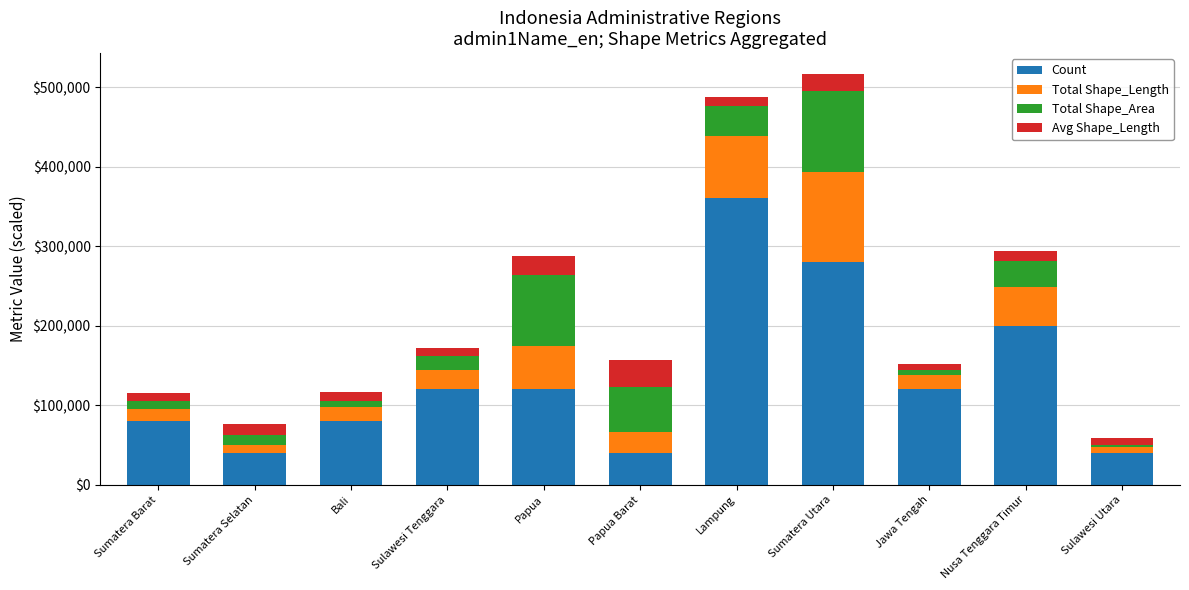

What is the maximum value for Count?

360000.0